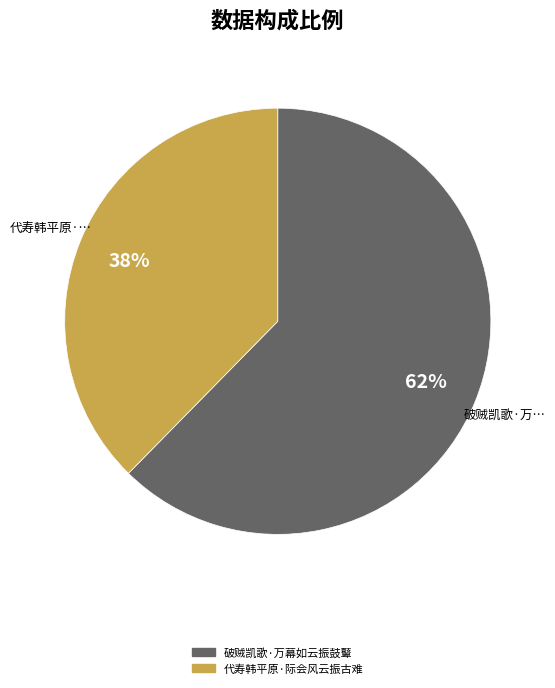

What percentage is the 代寿韩平原·际会风云振古难 slice, to the nearest percent?

38%